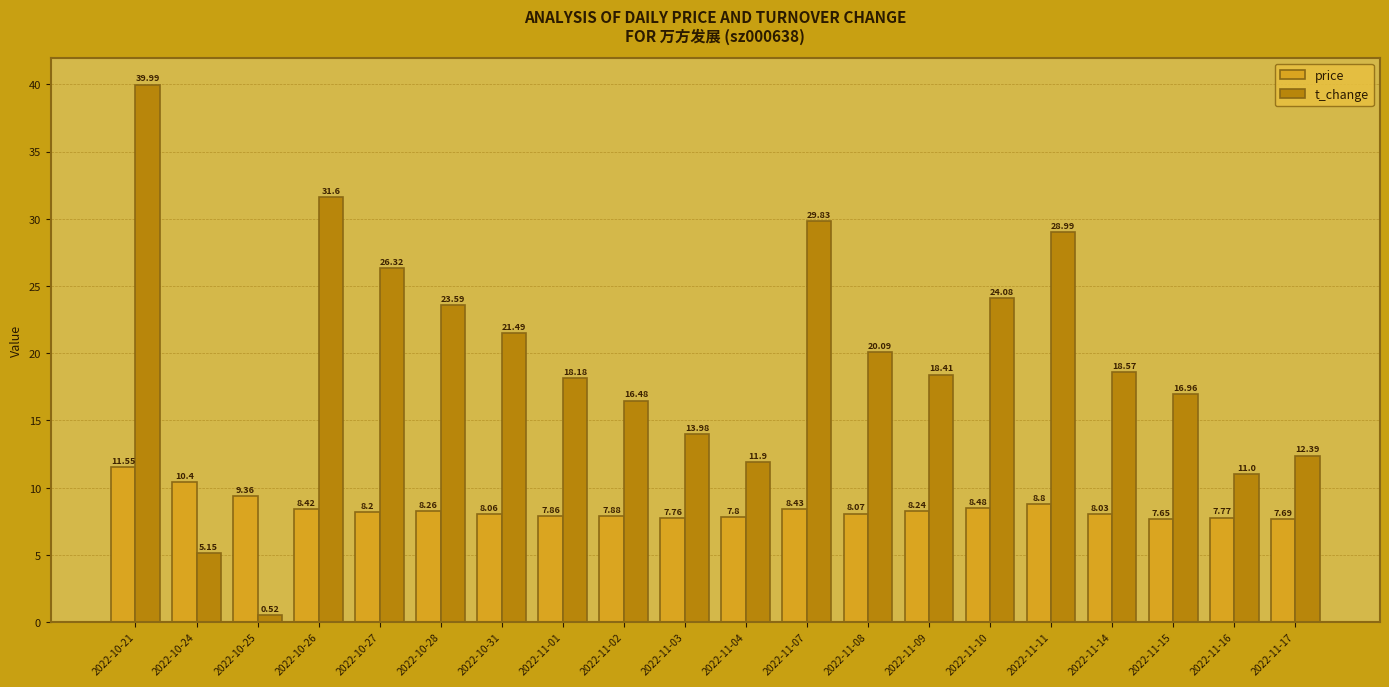

Which series has the largest total across all categories?

t_change